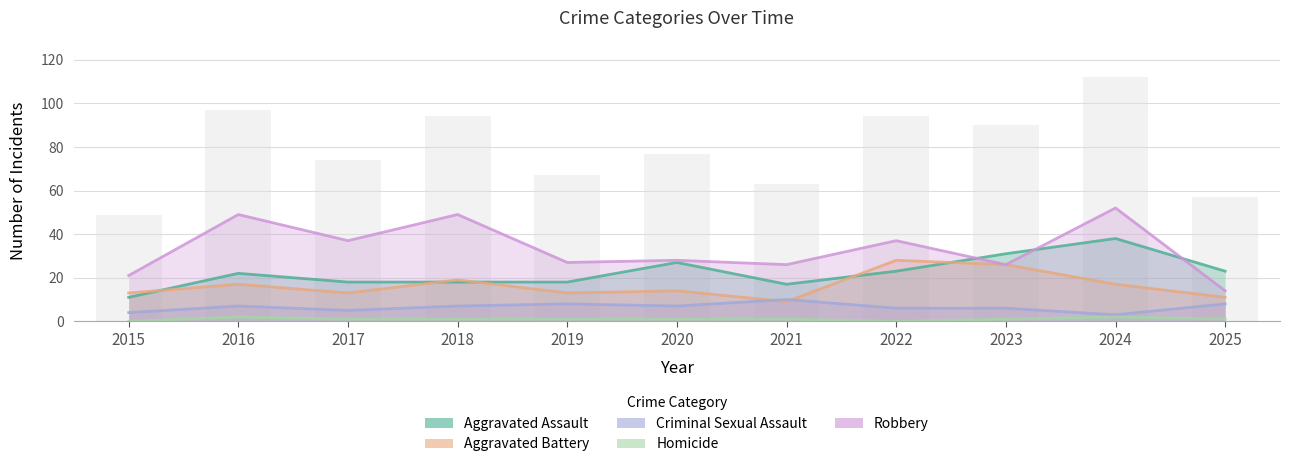

Where does the Aggravated Assault series first go above 22?

2020